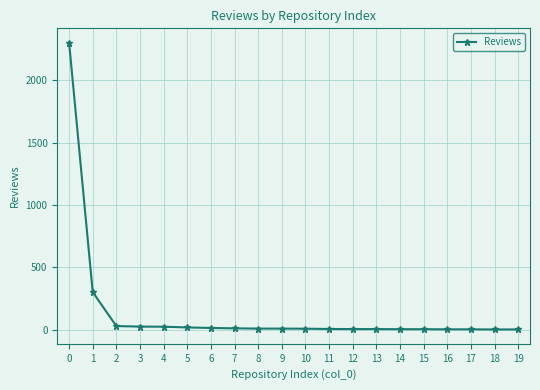

Is it true that the value at 12 is 6?

True